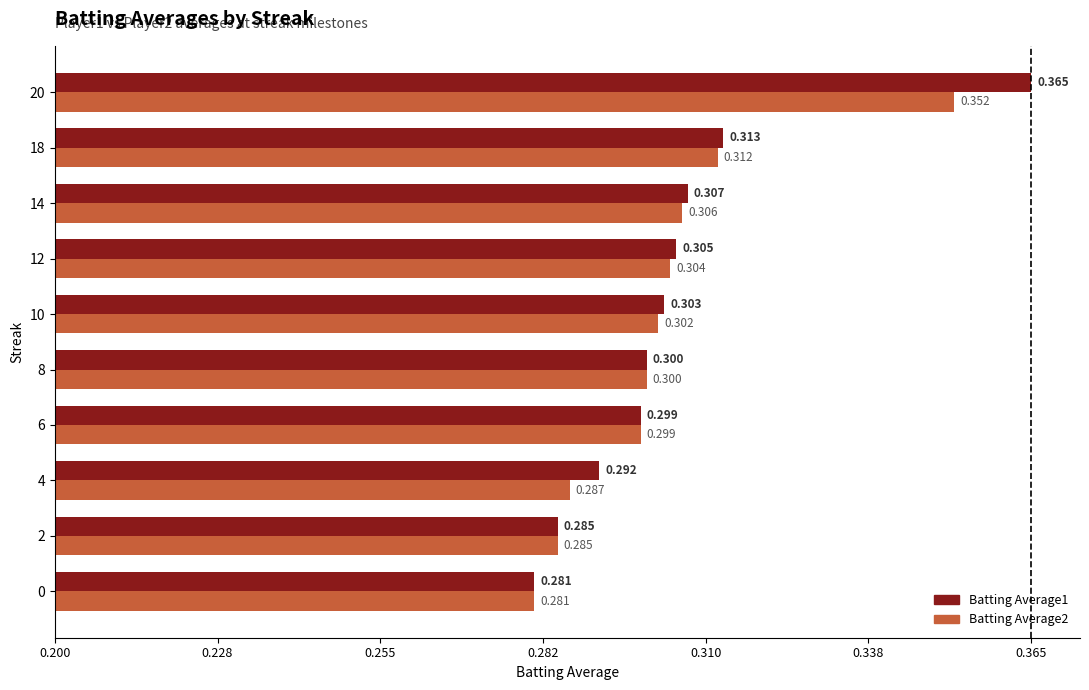

What are all the series names shown in the legend?

Batting Average1, Batting Average2